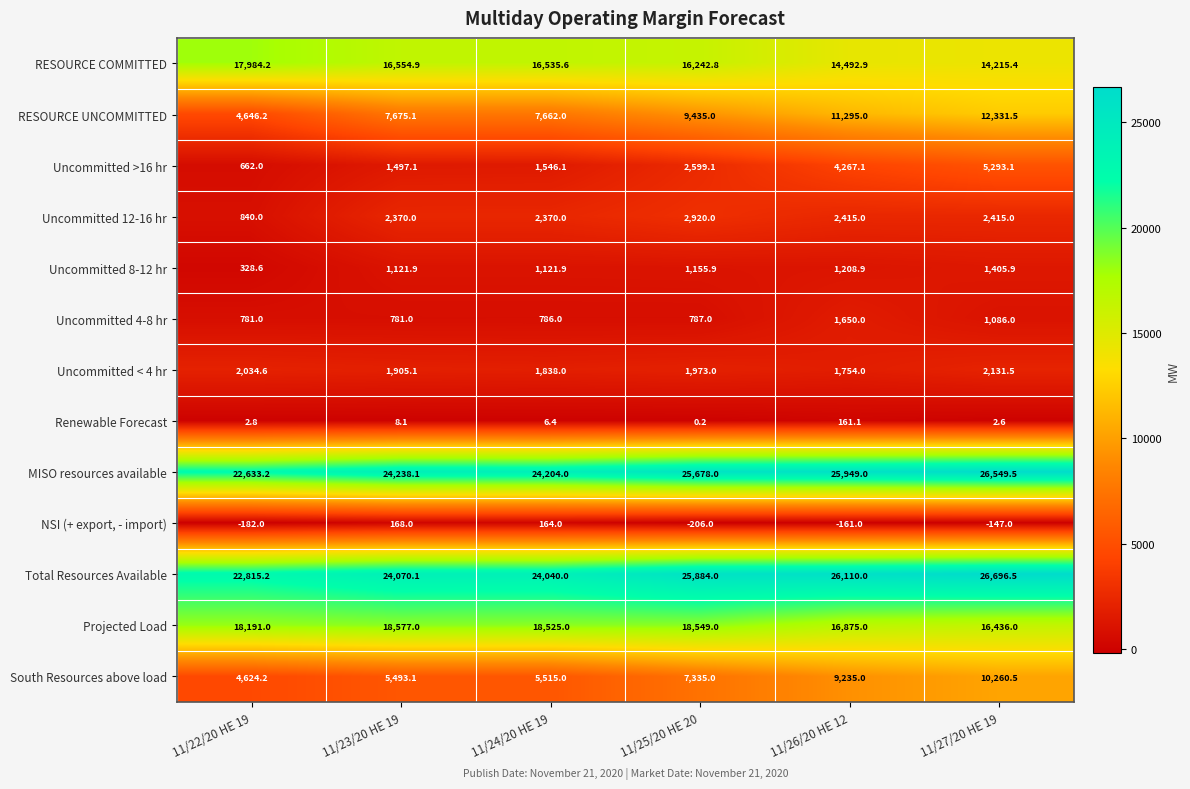

At which category does the chart reach its minimum across all series?

11/25/20 HE 20